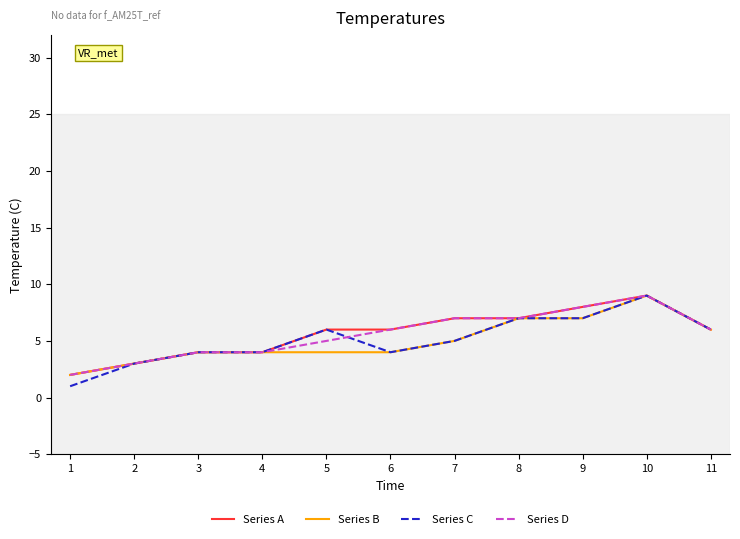

At which category is the sum across all series the highest?

10